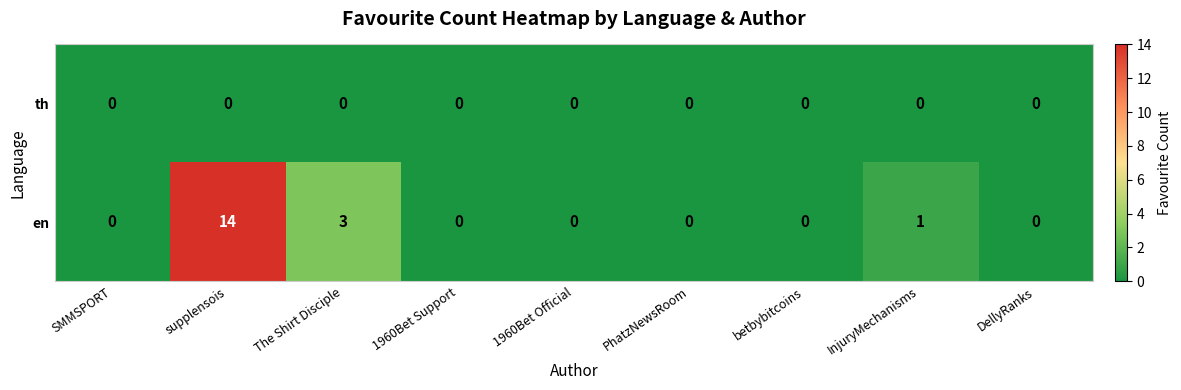

Which series has the largest range (max minus min)?

en